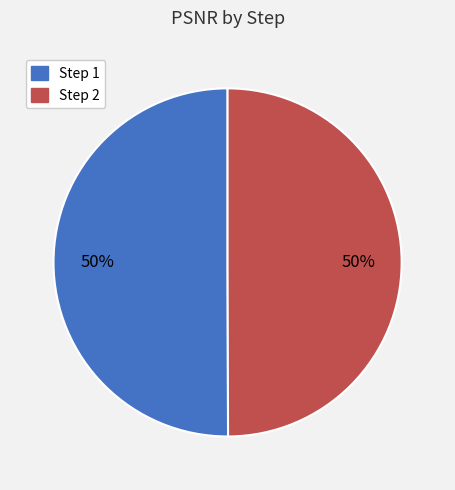

Do Step 2 and Step 1 together represent more than half of the pie?

Yes